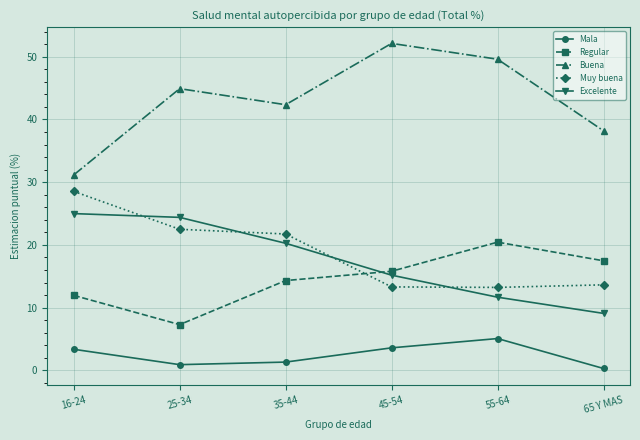

How many lines are shown in the chart?

5